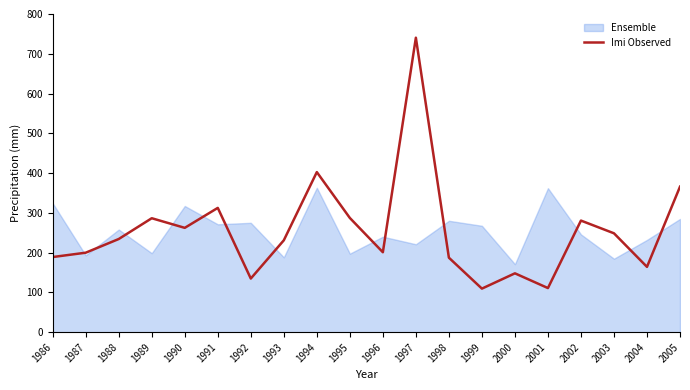

List the series in order of their peak value, lowest first.

Ensemble, Imi Observed